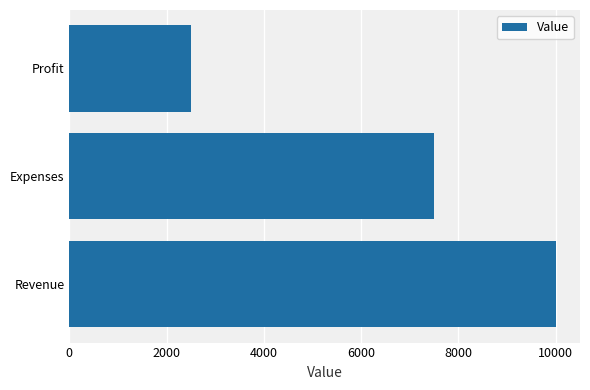

What is the sum of the values at Profit and Expenses?

10000